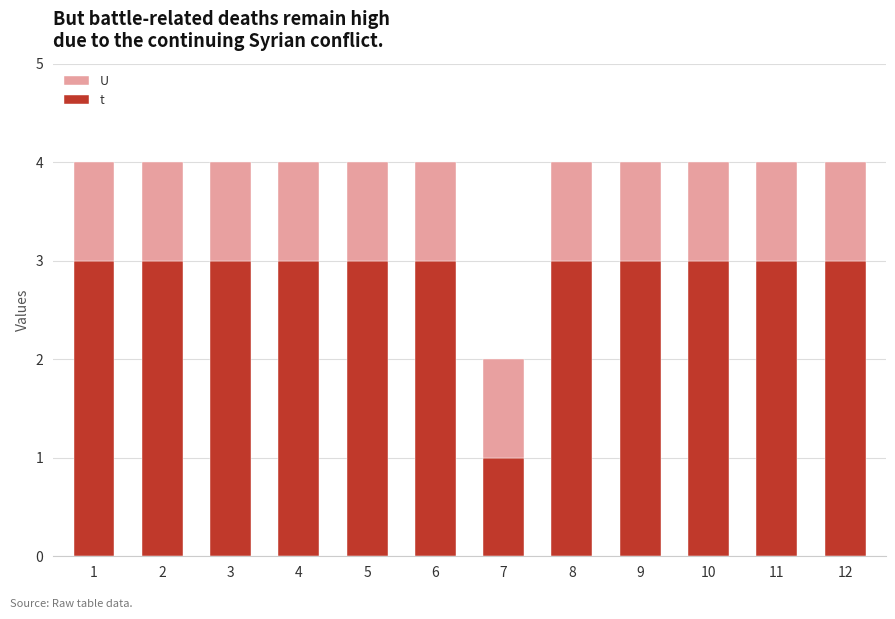

How many series are shown in this chart?

2